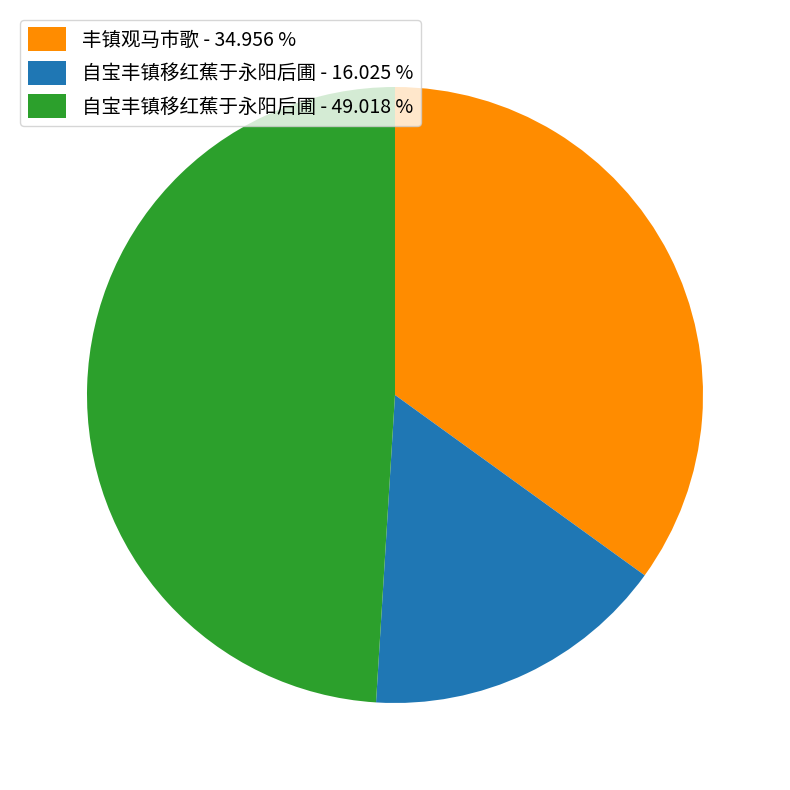

Is there a majority slice in this chart?

No